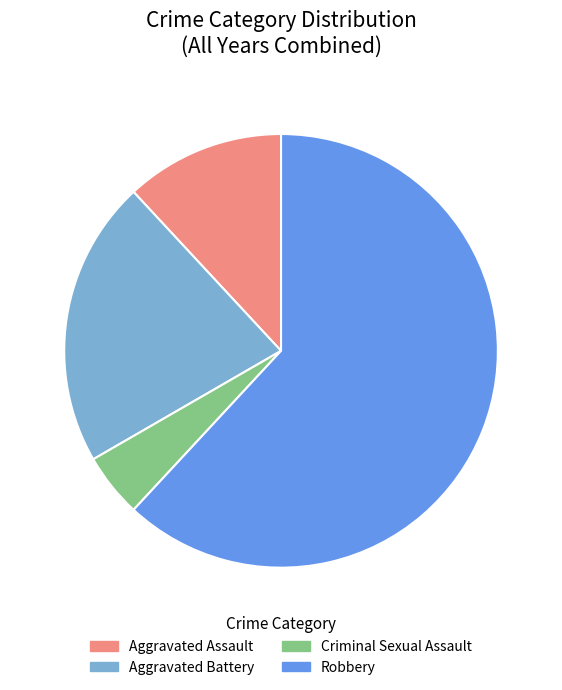

Do Robbery and Aggravated Assault together represent more than half of the pie?

Yes